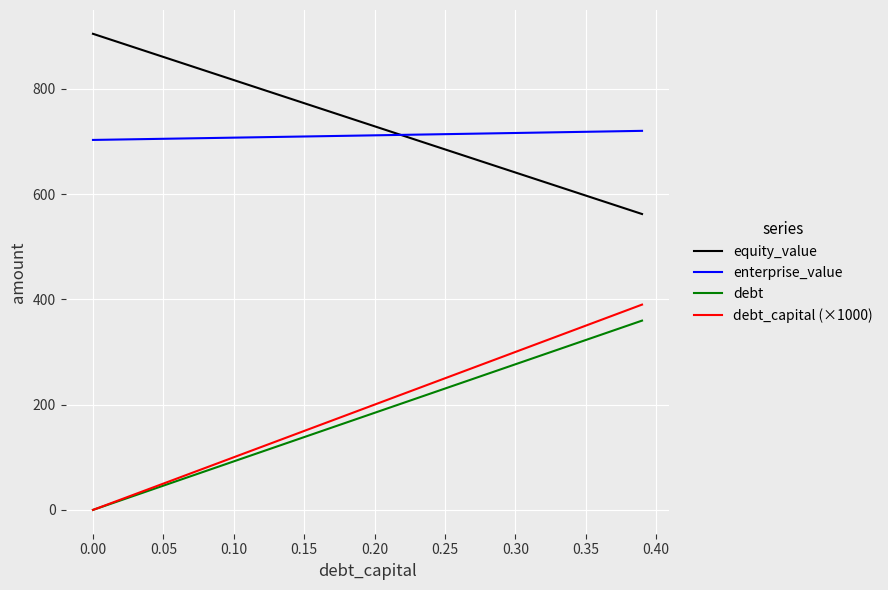

True or false: debt_capital (×1000) and equity_value cross at least once.

False